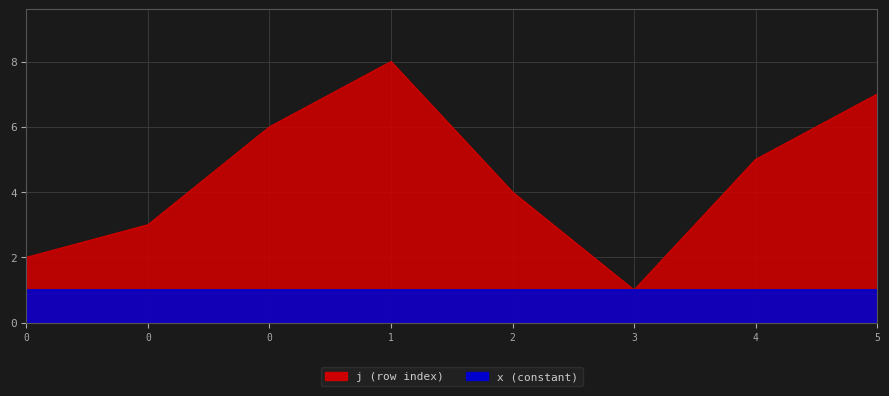

What is the change in value from 2 to 5?

+3